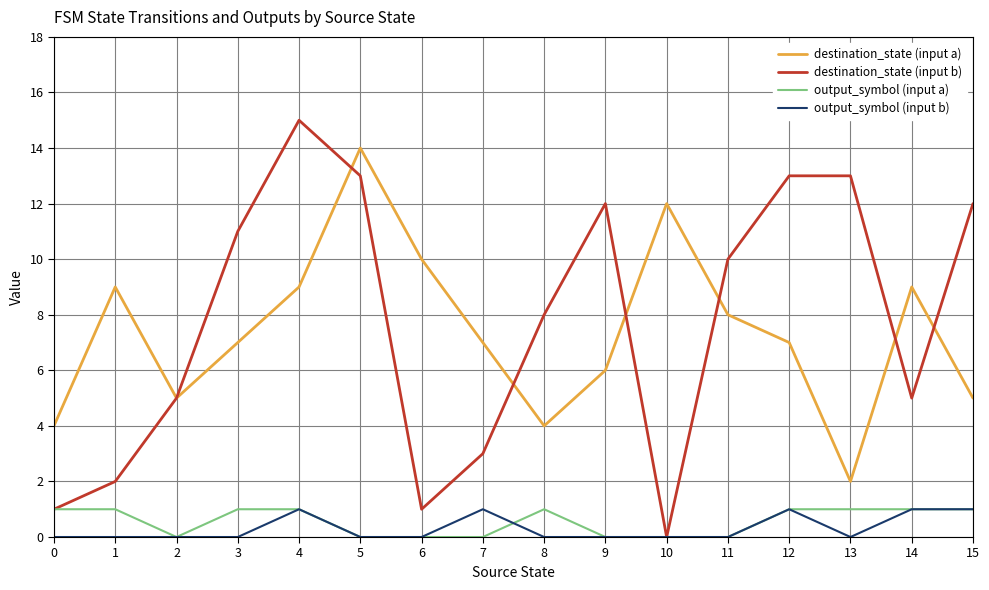

Which series has the largest range (max minus min)?

destination_state (input b)